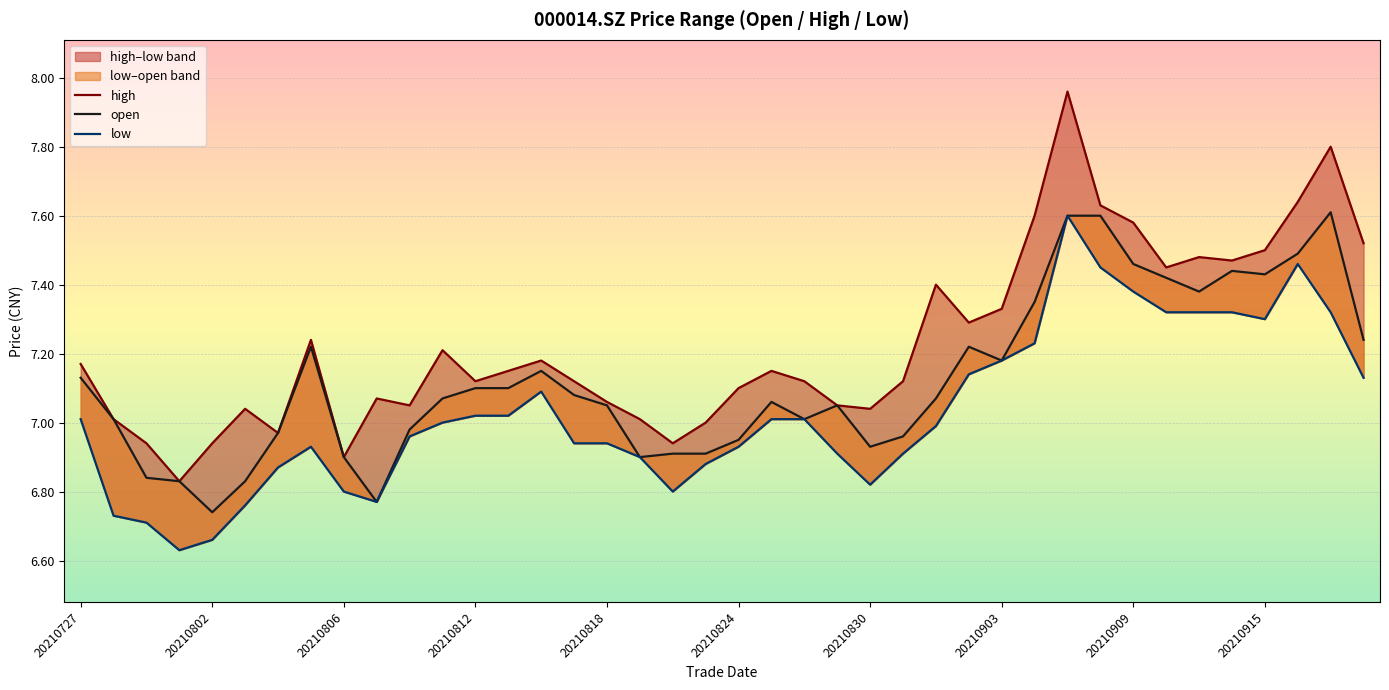

At which category is the sum across all series the highest?

30